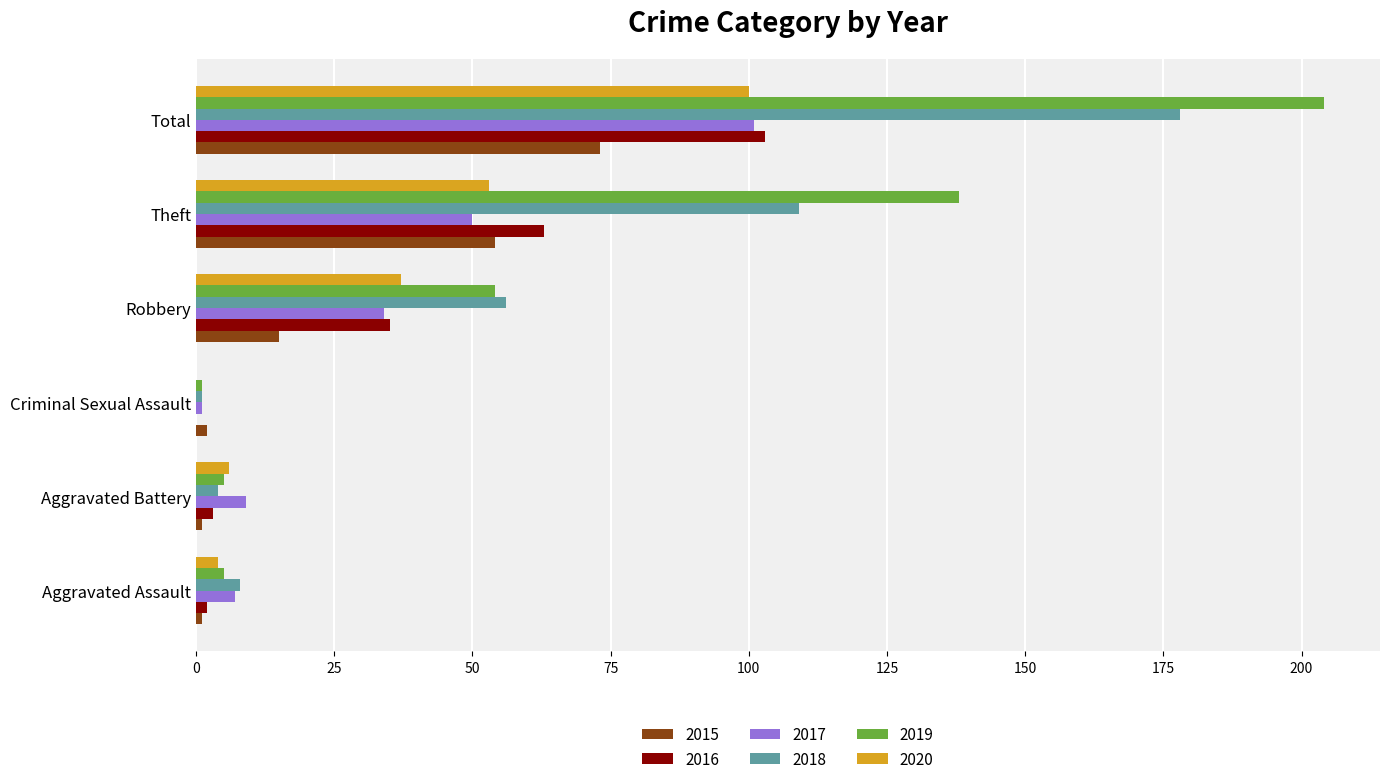

True or false: 2017 has a value of 50 at Theft.

True